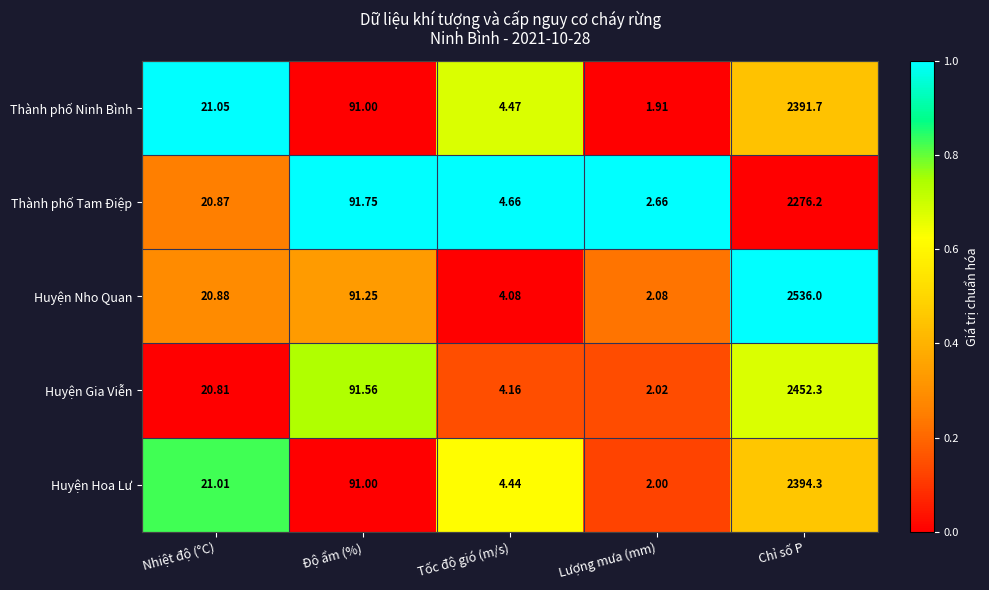

Rank the categories by Thành phố Tam Điệp value from highest to lowest.

Chỉ số P, Độ ẩm (%), Nhiệt độ (°C), Tốc độ gió (m/s), Lượng mưa (mm)